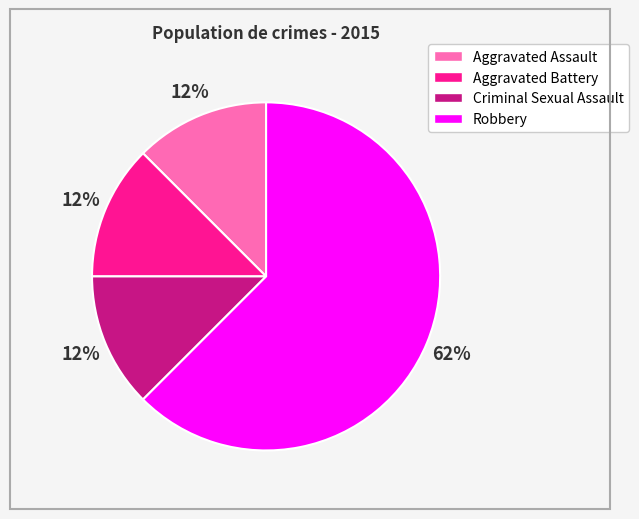

To the nearest percent, what is the average slice percentage?

25%